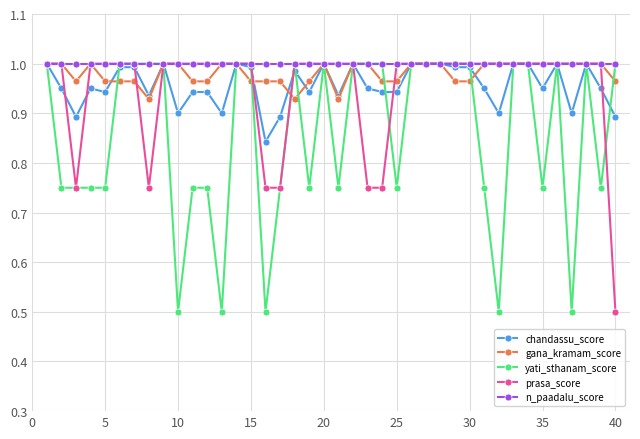

What is the sum of all prasa_score values?

38.0